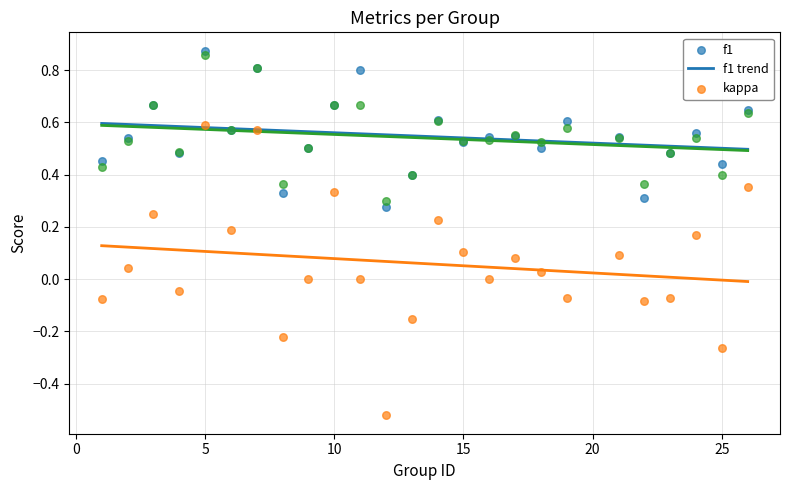

At which category is the sum across all series the highest?

5